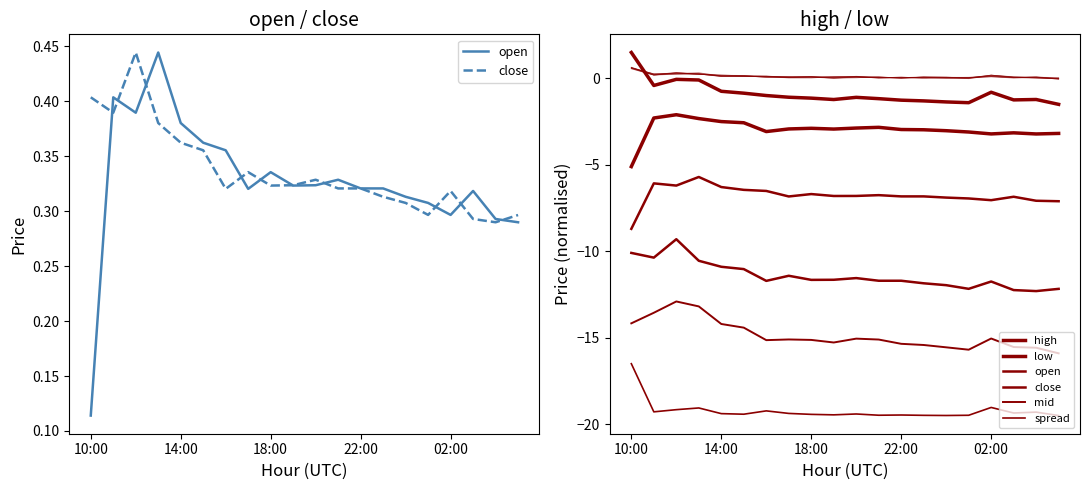

At how many categories does at least one series exceed -3?

20